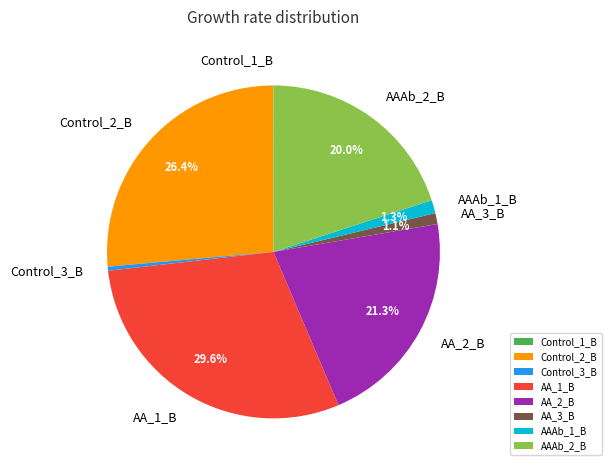

What is the largest slice in the pie chart?

AA_1_B